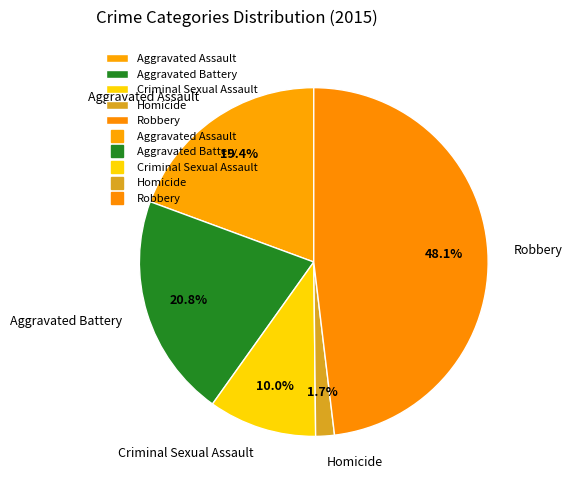

The Aggravated Battery slice represents 26% of the pie. True or false?

False